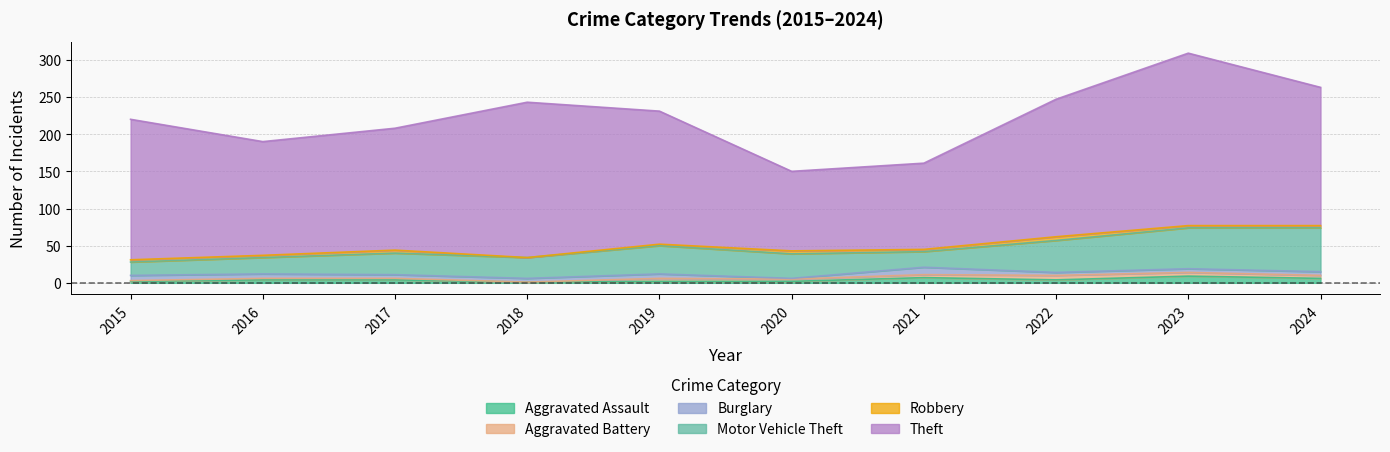

What is the maximum value shown in the chart?

232